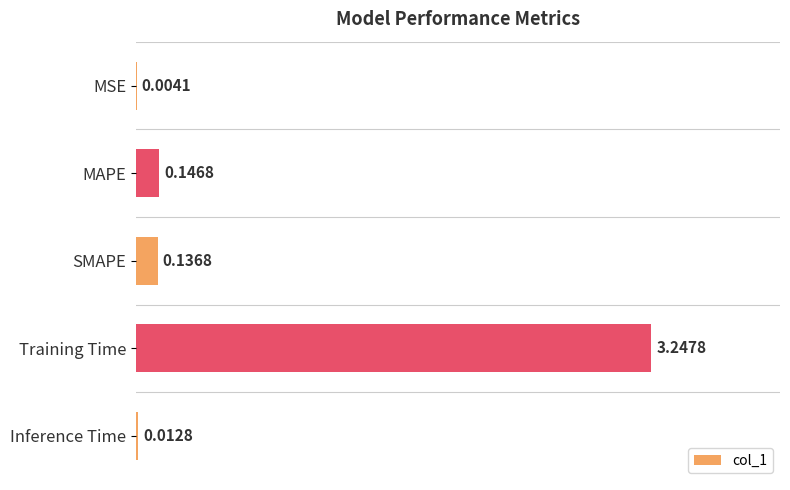

Where is the data nearest to the value 1?

MAPE